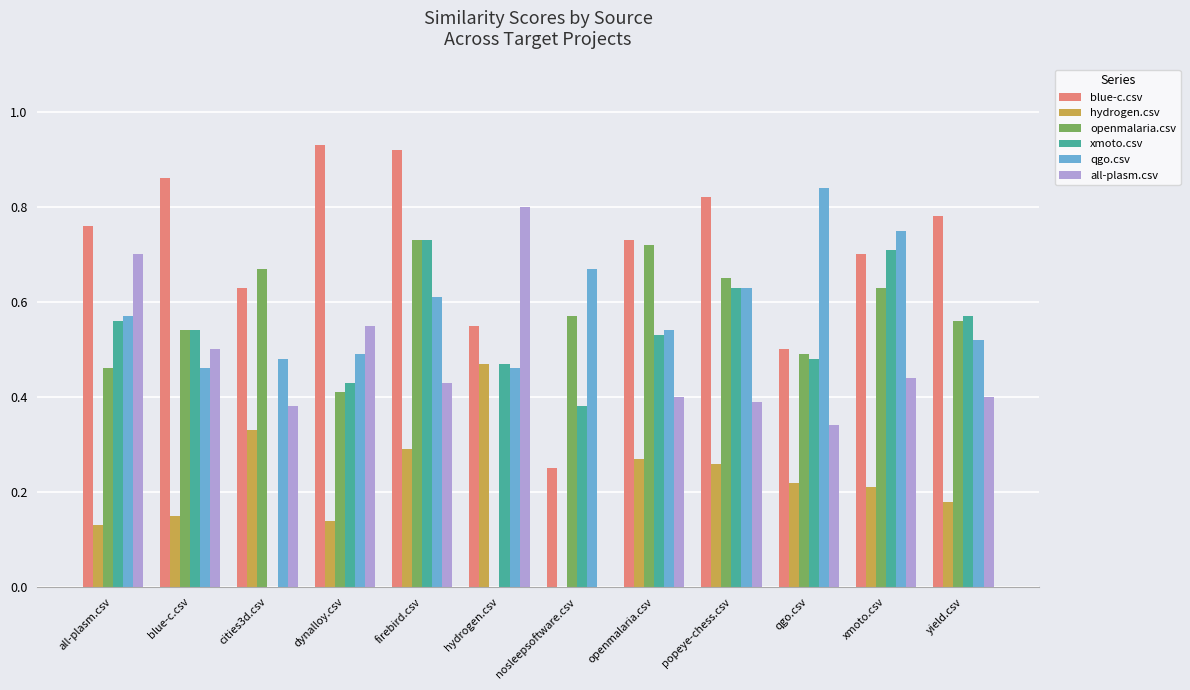

Does the chart contain stacked bars?

No